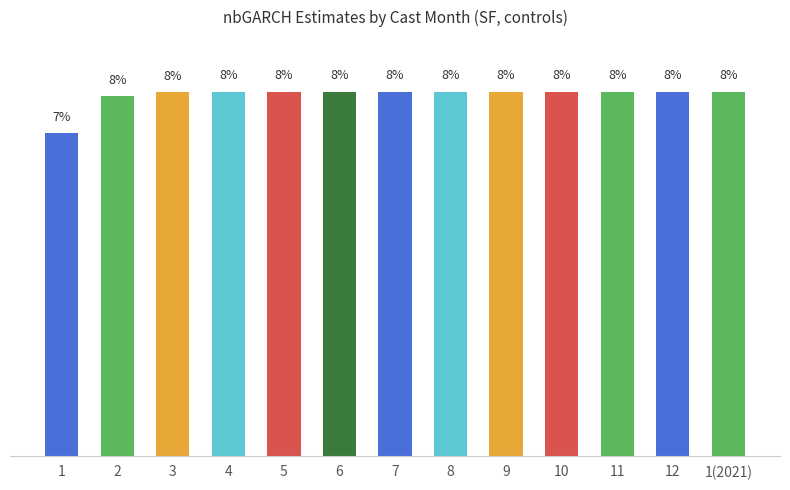

What position from the left is 6?

6